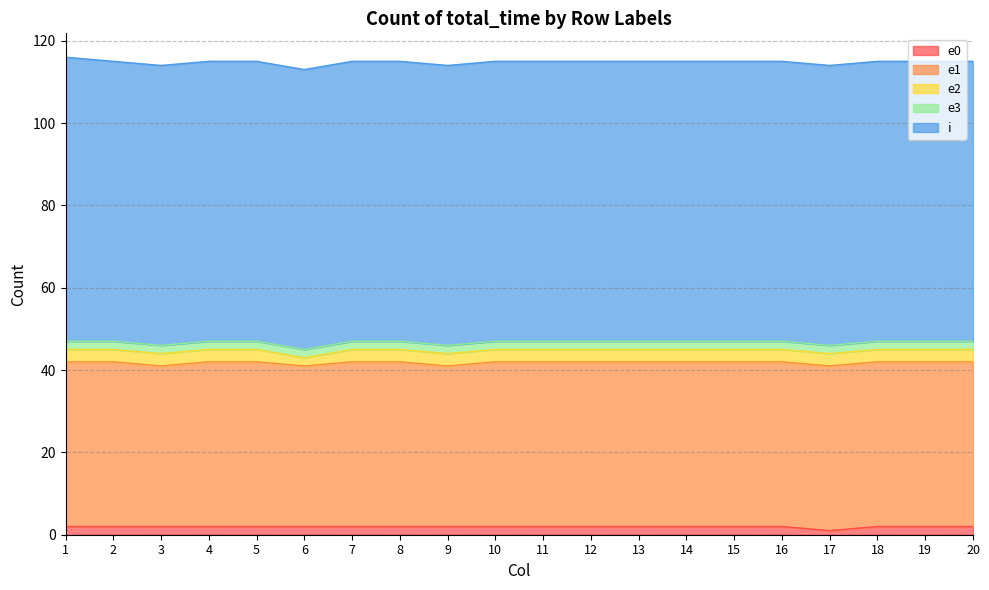

Is the value of i at 4 greater than the value of e3 at 17?

Yes